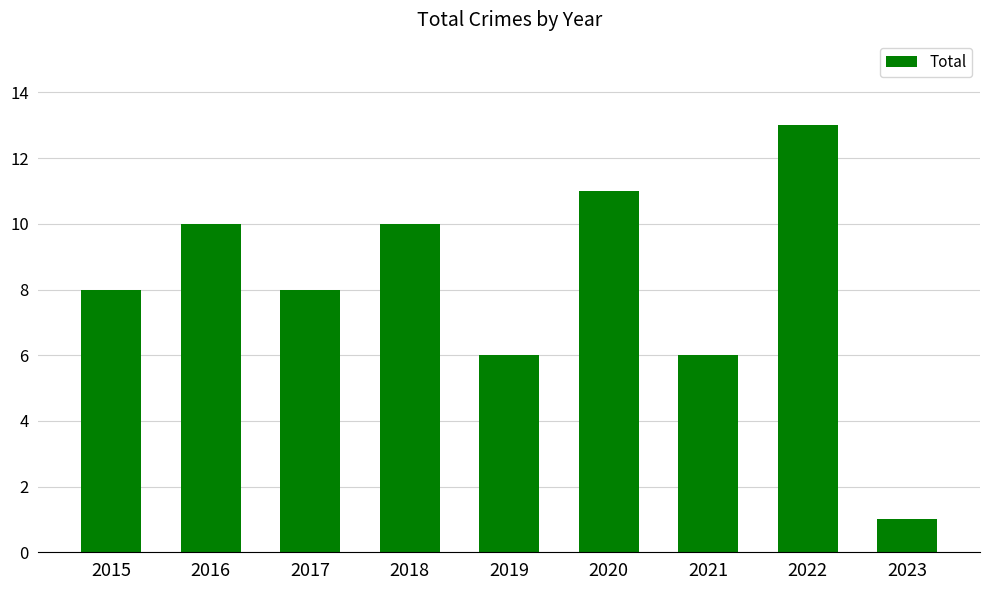

What is the approximate value at 2015?

8